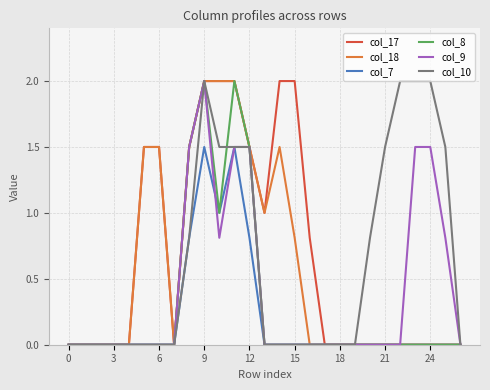

What is the maximum value for col_17?

2.0